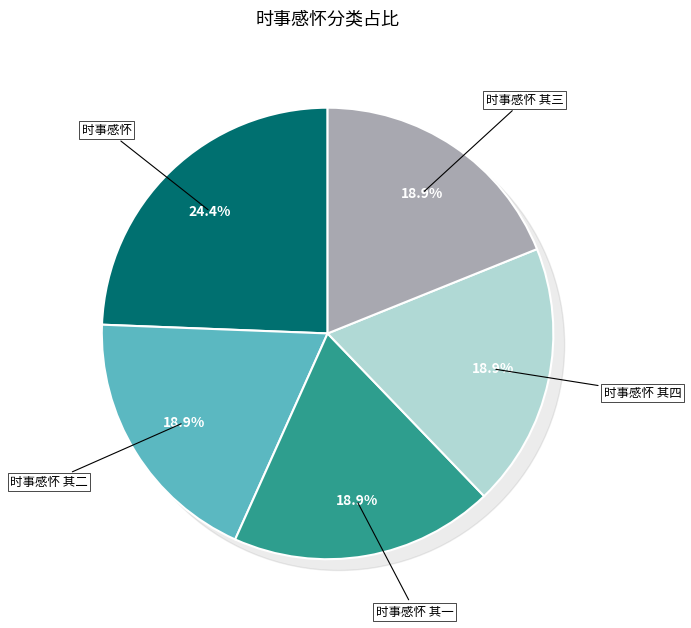

Count the number of slices in the pie.

5